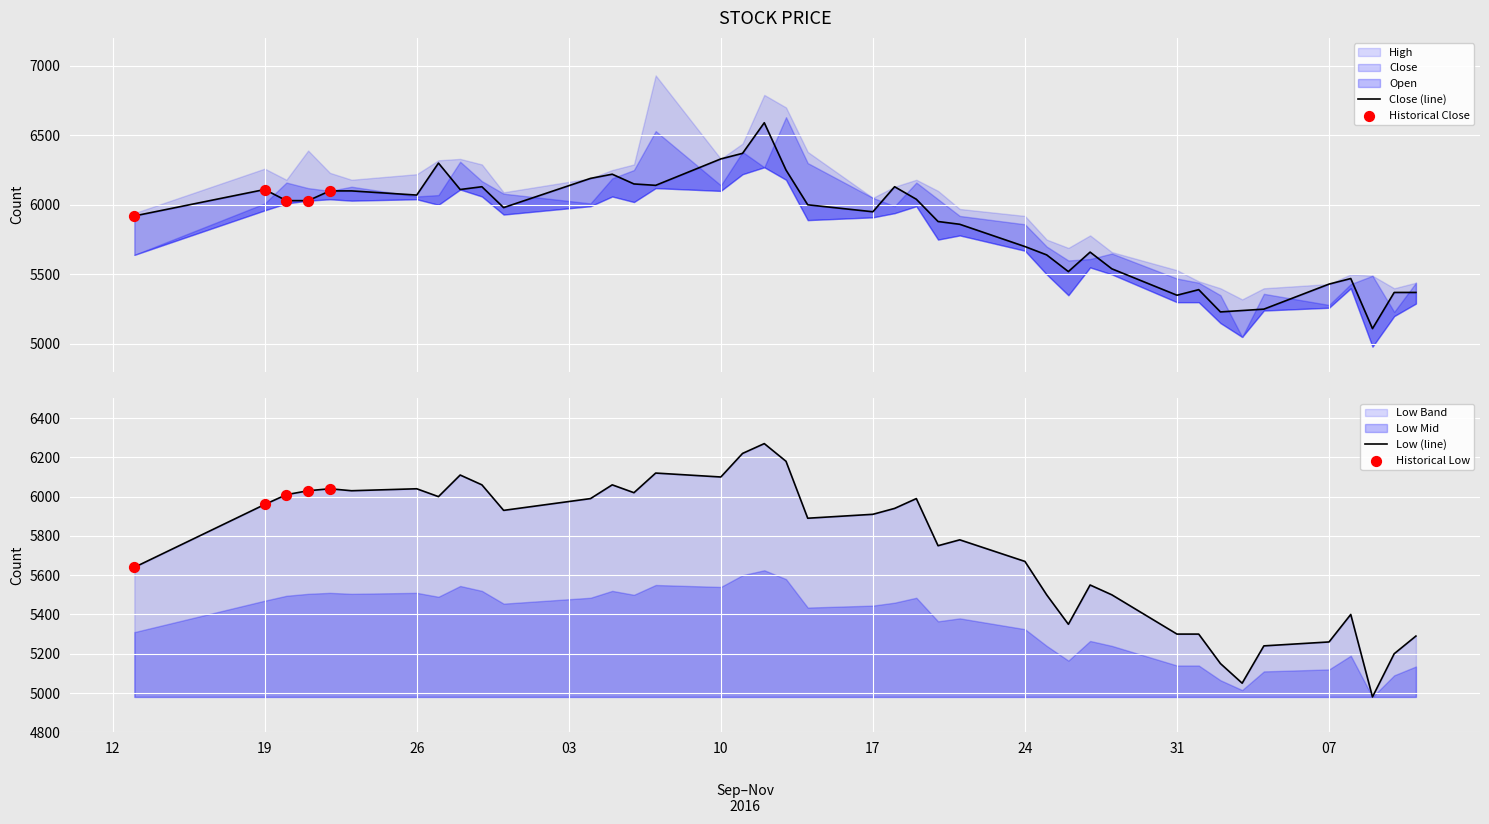

At which category is the sum across all series the highest?

2016-10-12